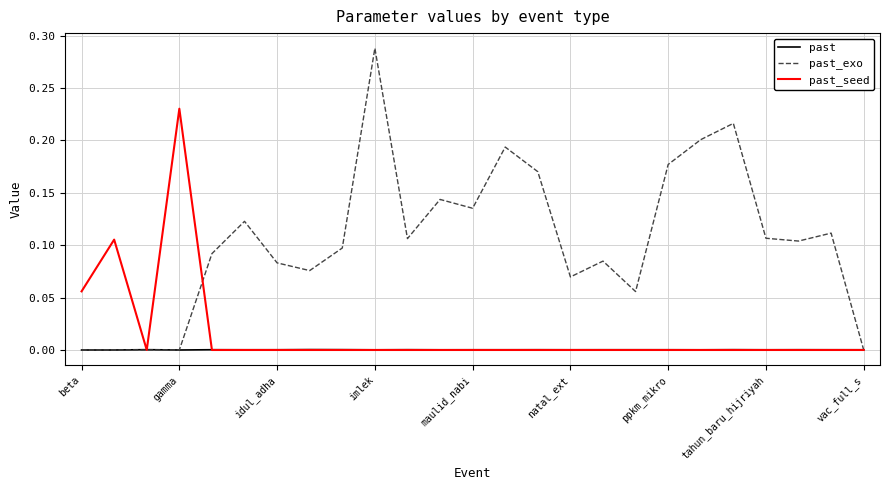

Which series has the largest total across all categories?

past_exo